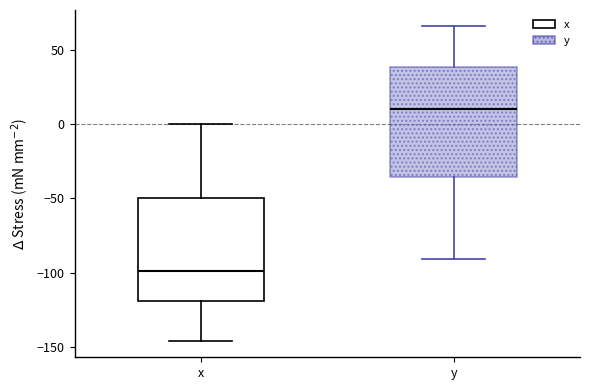

Where does the upper whisker of the box for x end on the y-axis? The values are not printed on the chart, so give them approximately, as read against the axis.

0